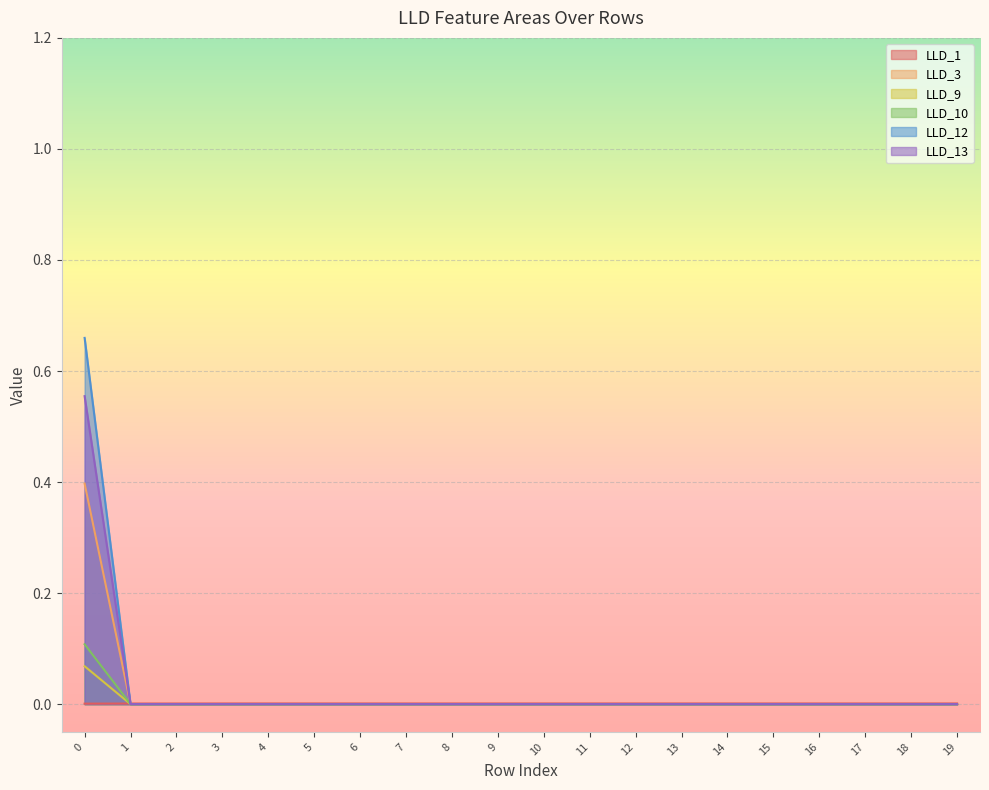

Where do LLD_12 and LLD_1 first cross each other?

0 and 1